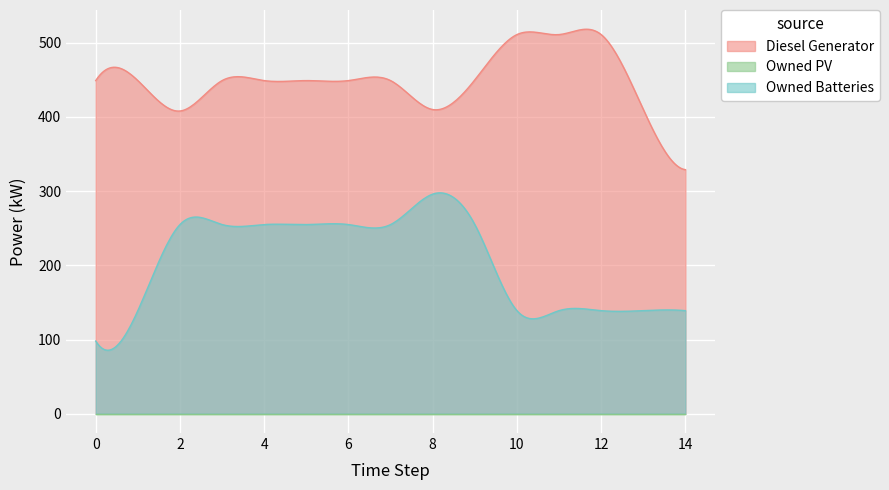

True or false: Owned PV and Owned Batteries intersect in this chart.

False